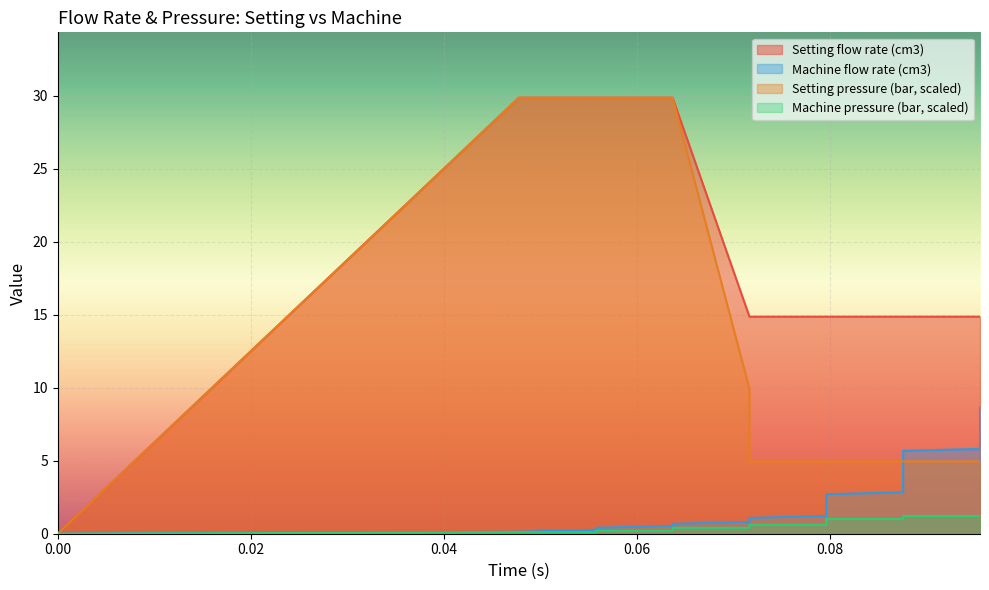

Is the value of Machine pressure (bar) at 0.0477707 greater than the value of Setting flow rate (cm3) at 0.0716561?

No